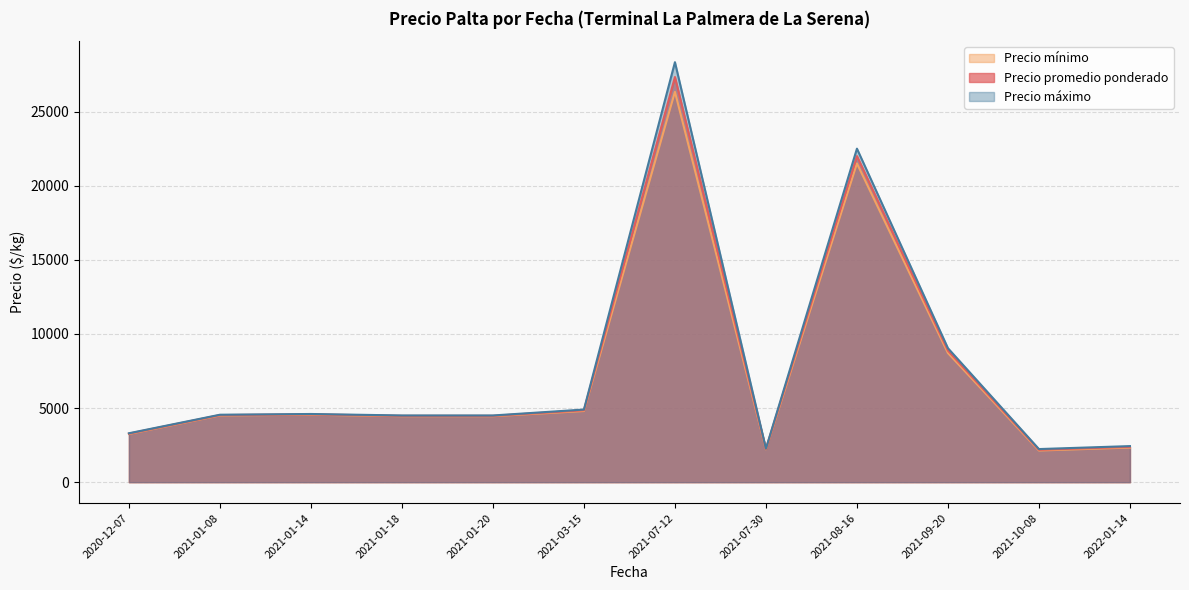

At which label is Precio promedio ponderado closest to 14758?

2021-09-20